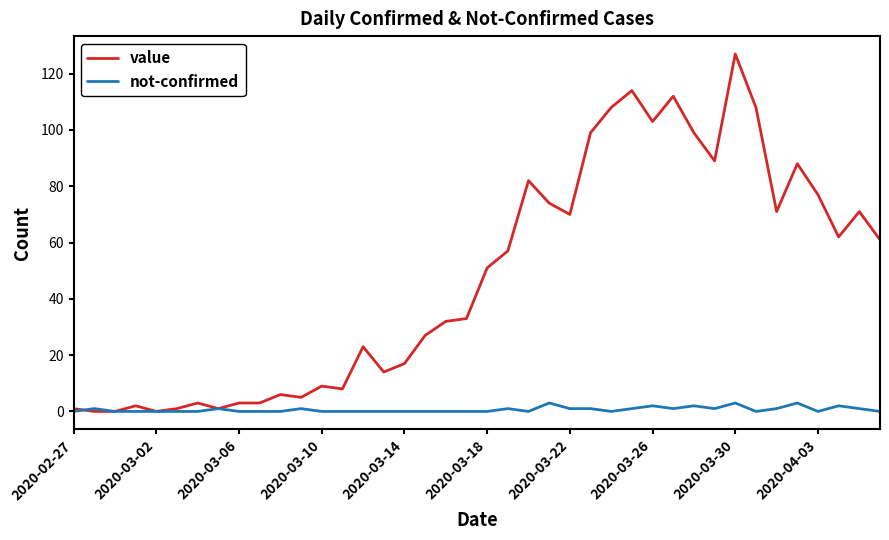

Which series has the widest spread of values?

value